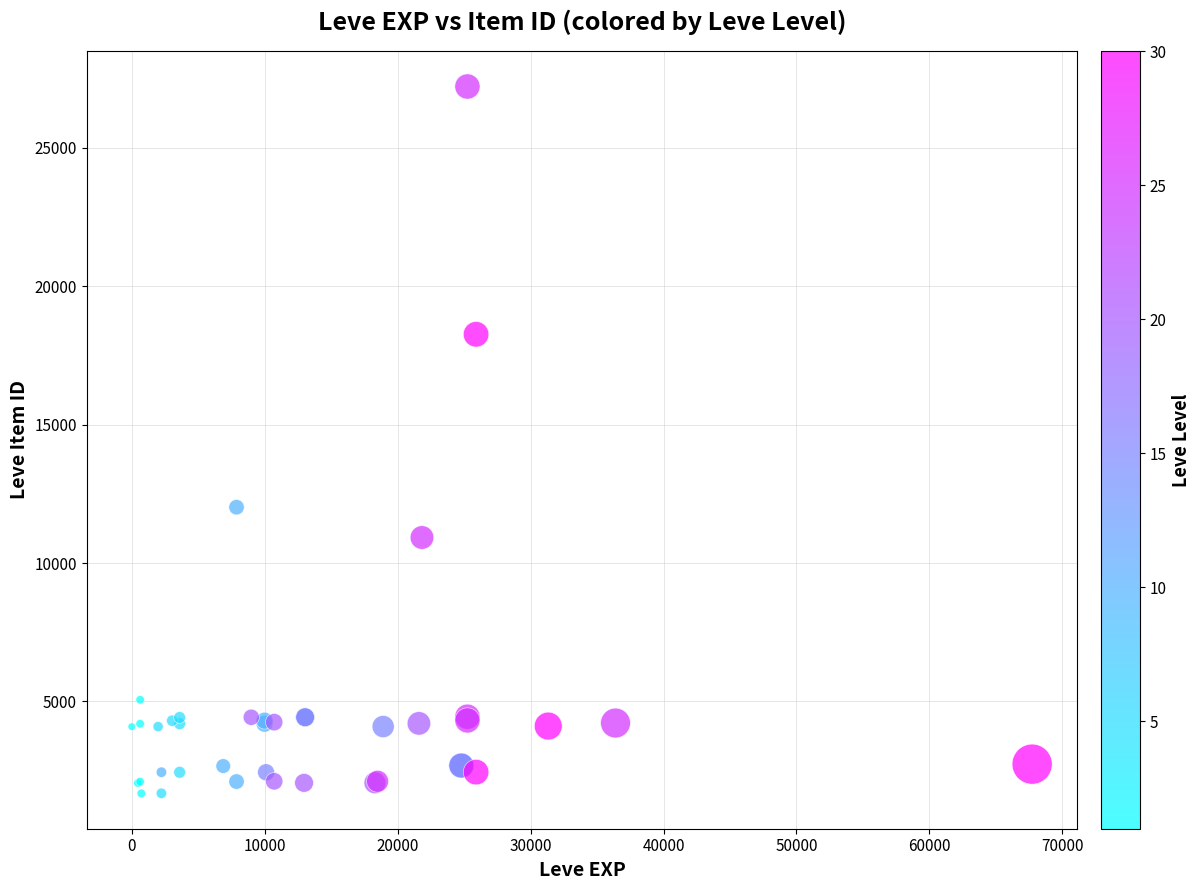

What Y value in the scatter plot is closest to 14448?

12018